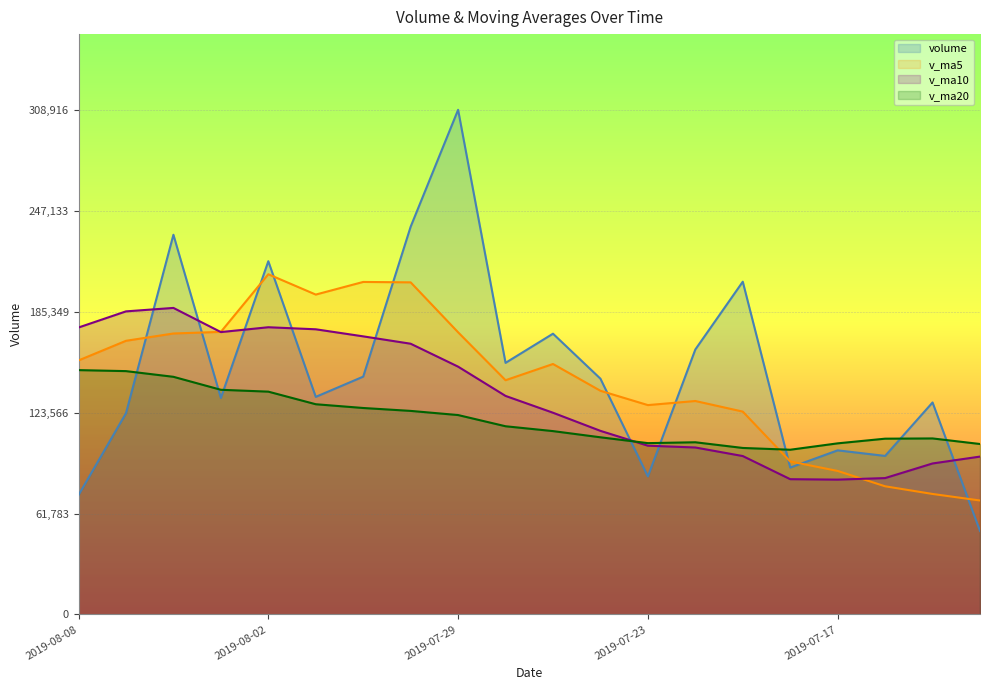

Reading left to right, transcribe all the data shown in this chart.

volume: 73108.6	123175.5	232425.4	132531.3	216225.4	133182.3	145572.0	237358.0	308916.2	154005.5	171860.2	144315.3	84498.4	162189.4	203691.0	89900.3	100453.7	97040.2	129758.1	51081.8
v_ma5: 155493.2	167508.0	171987.3	172973.8	208250.8	195806.8	203542.4	203291.0	172719.1	143373.7	153310.9	136918.9	128146.6	130654.9	124168.7	93646.8	87837.8	78443.3	73753.0	69754.9
v_ma10: 175650.0	185525.2	187639.2	172846.5	175812.3	174558.8	170230.6	165718.8	151687.0	133771.2	123478.8	112378.3	103294.9	102203.9	96961.8	82797.7	82527.2	83474.7	92425.1	96625.8
v_ma20: 149564.4	148951.8	145467.0	137525.2	136387.0	128678.3	126378.9	124596.8	122056.1	115198.5	112232.6	108442.7	104868.1	105398.3	101912.5	100826.0	104731.2	107590.8	107739.9	104336.4